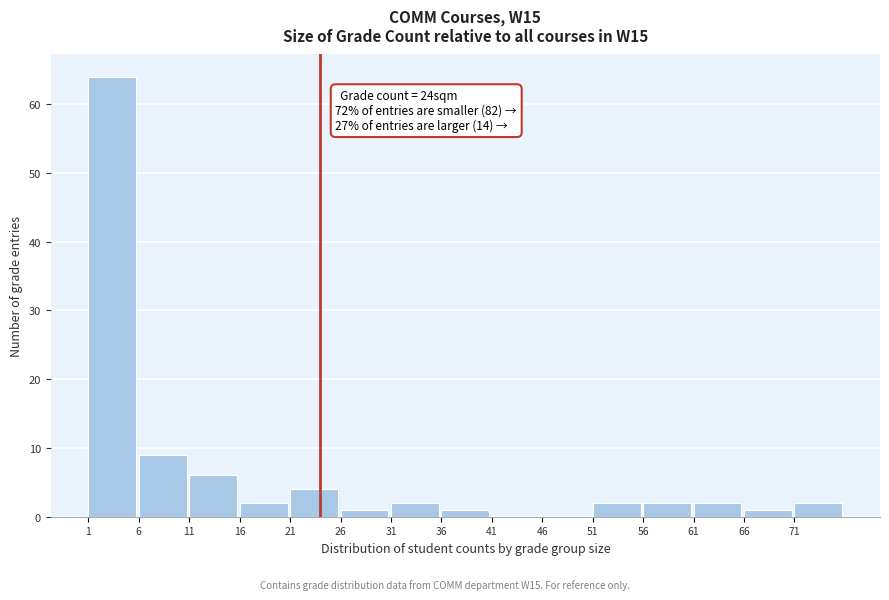

Which range on the x-axis has the tallest bar?

1 to 6